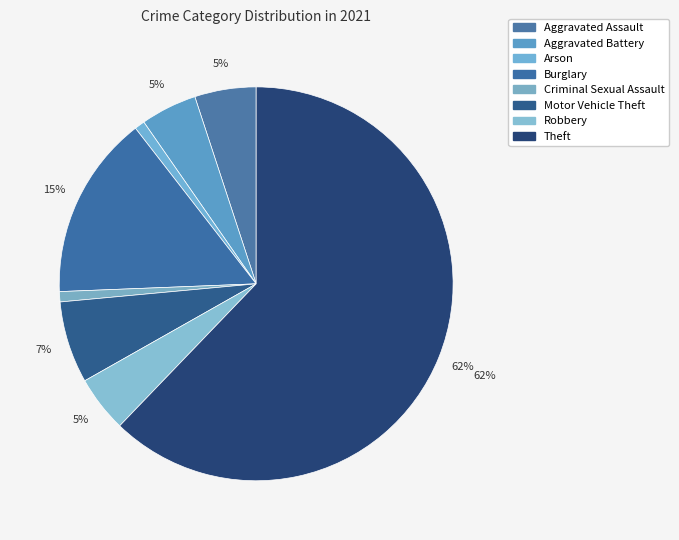

How many slices are in this pie chart?

8